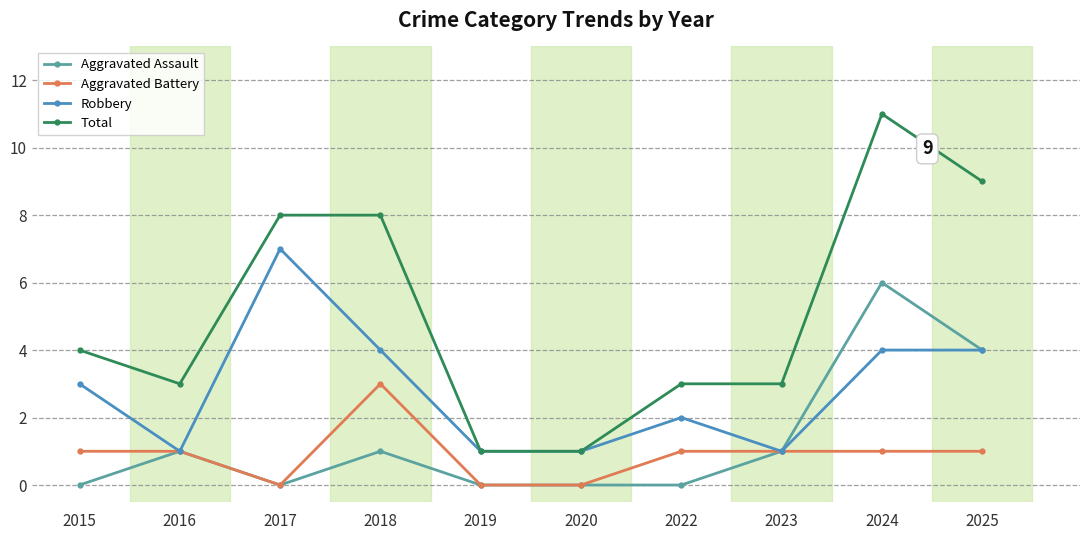

What is the spread (max minus min) of values at 2016?

2